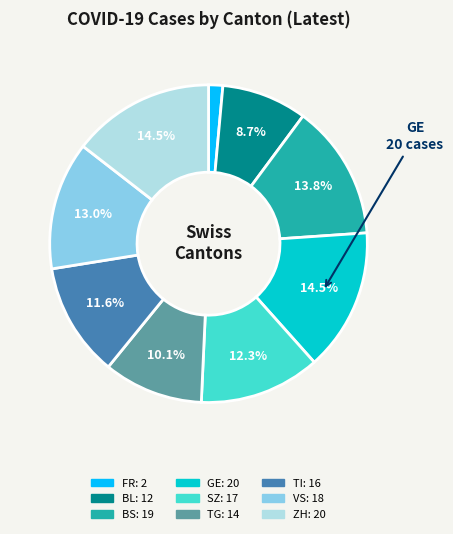

What is the smallest slice in the pie chart?

FR